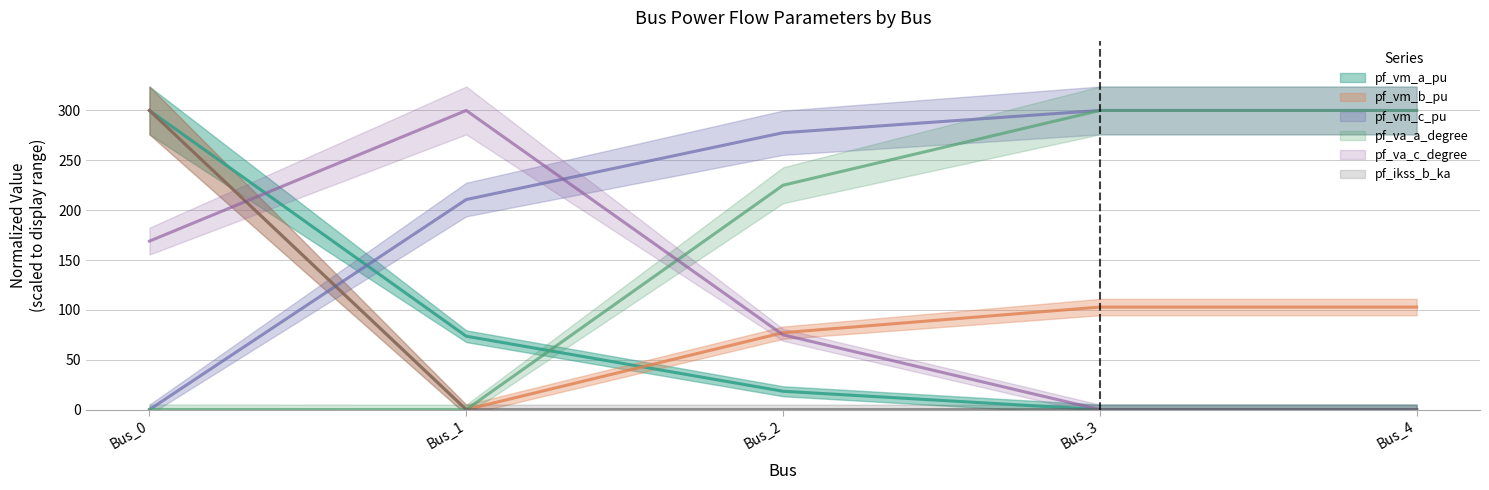

Reading left to right, extract all data points from this chart.

pf_vm_a_pu: 300.0	73.6	18.4	0.0	0.0
pf_vm_b_pu: 300.0	0.0	77.1	102.8	102.8
pf_vm_c_pu: 0.0	210.7	277.7	300.0	300.0
pf_va_a_degree: 0.1	0.0	225.0	300.0	300.0
pf_va_c_degree: 169.0	300.0	75.0	0.0	0.0
pf_ikss_b_ka: 300.0	0.0	0.0	0.0	0.0